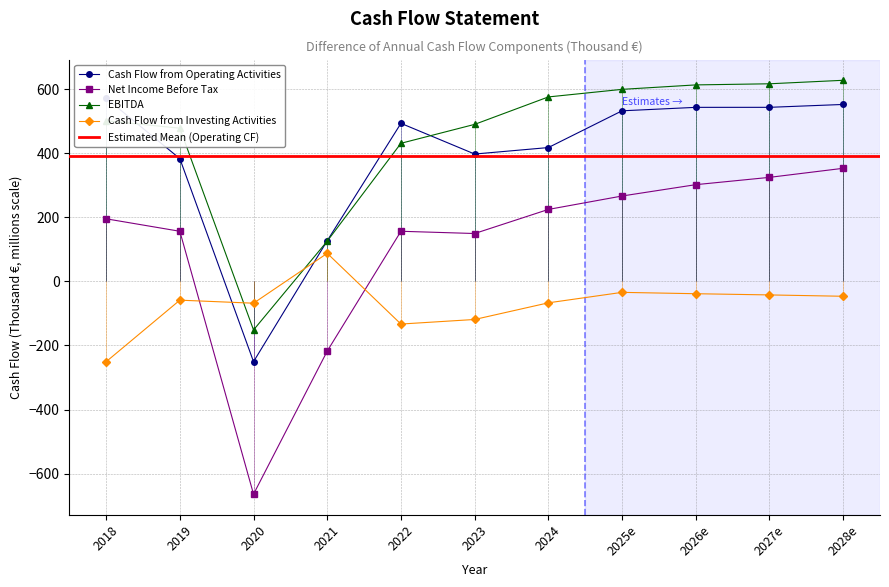

Where is EBITDA nearest to the value 237?

2021